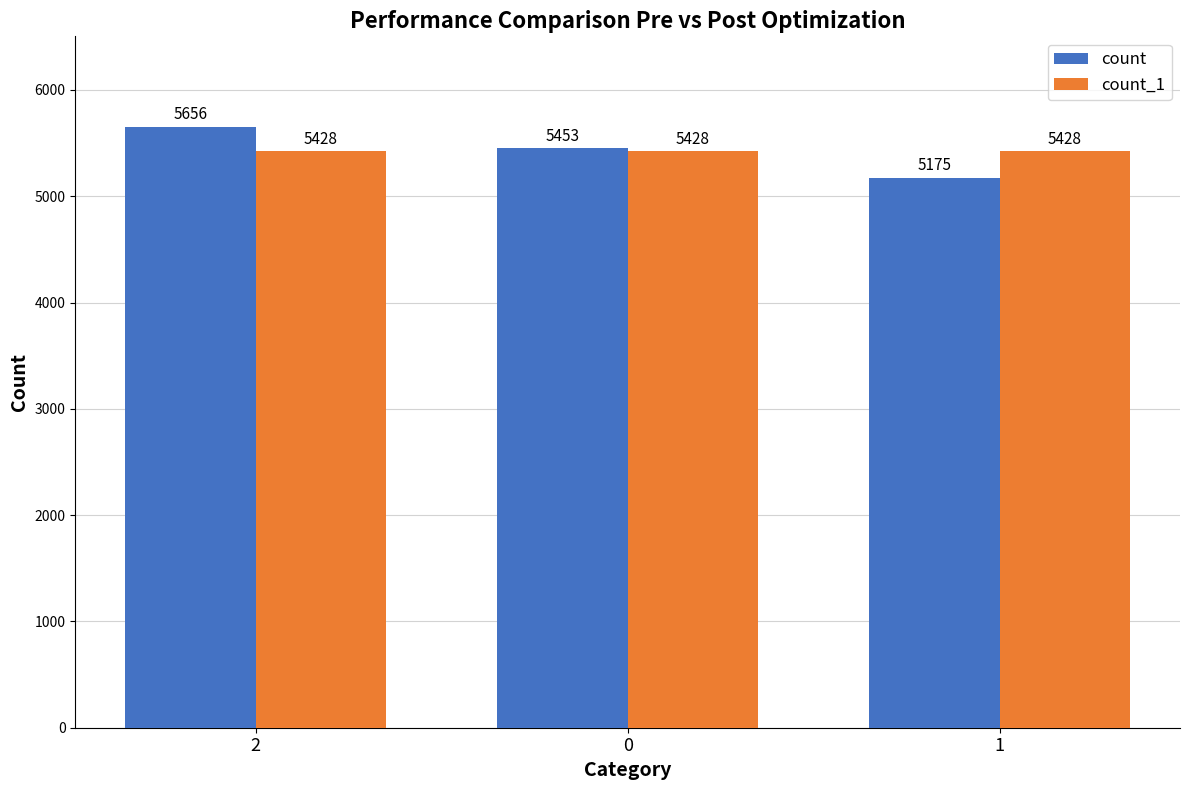

What is the maximum value for count?

5656